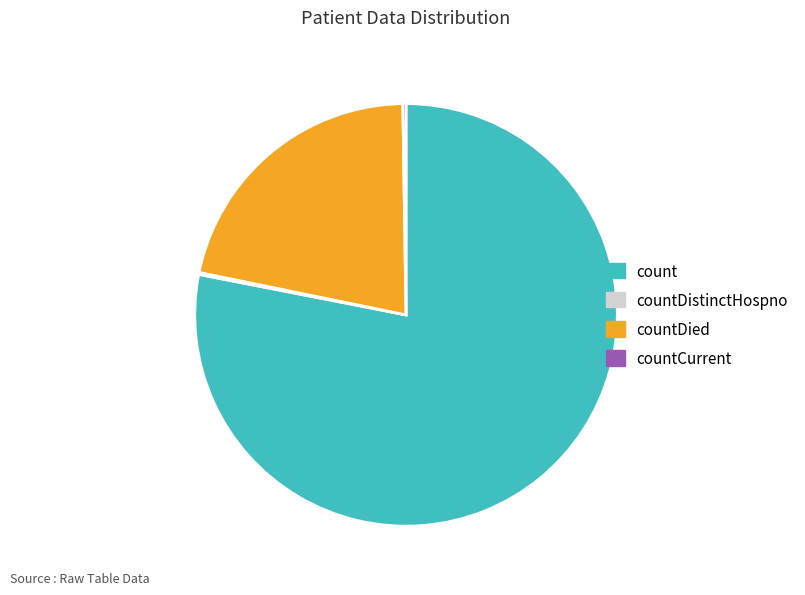

True or false: count accounts for 78% of the total.

True